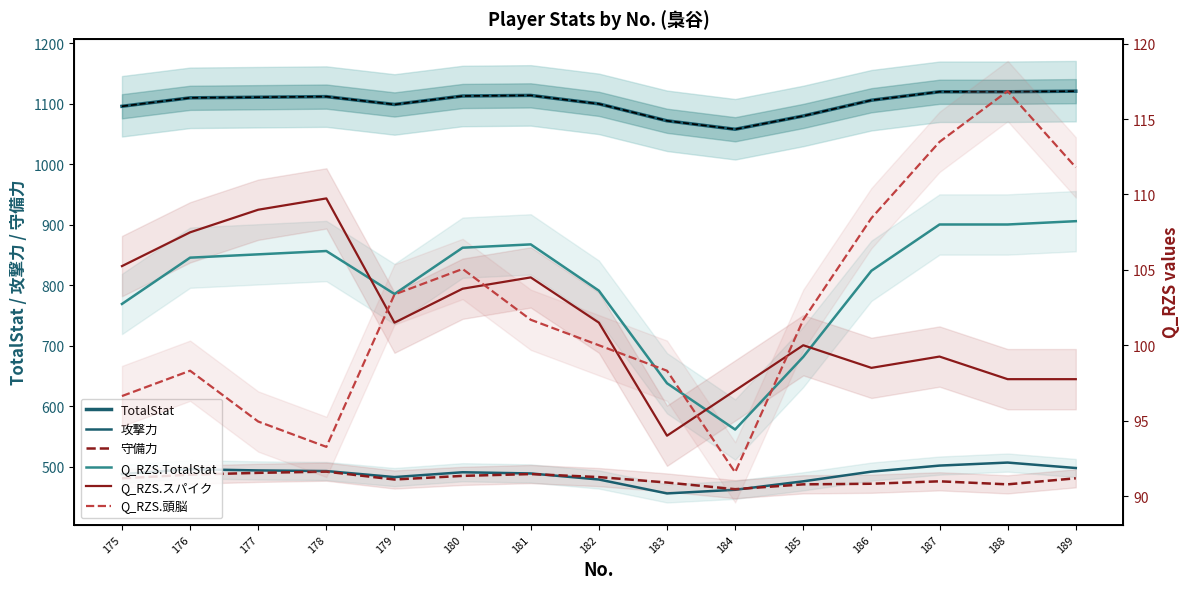

How many interior local valleys does the Q_RZS.頭脳 series have?

2